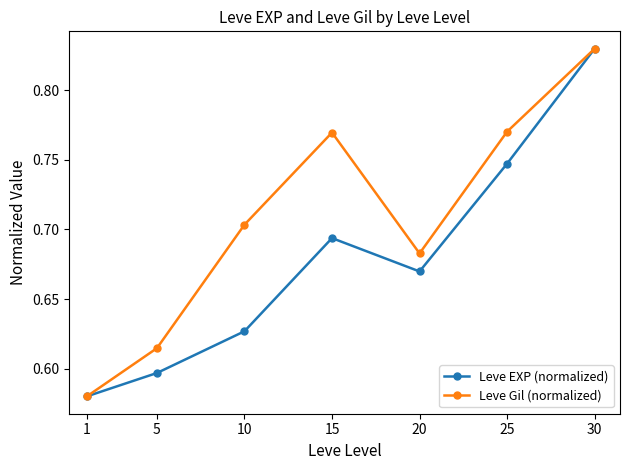

The value of Leve EXP (normalized) at 10 is 0.2. True or false?

False